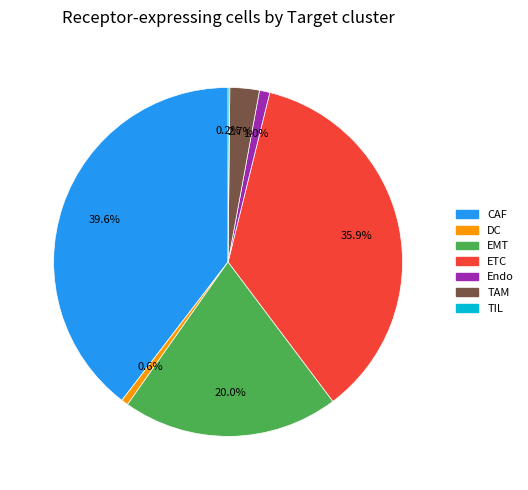

To the nearest percent, what is the difference between the DC and EMT slice percentages?

19%